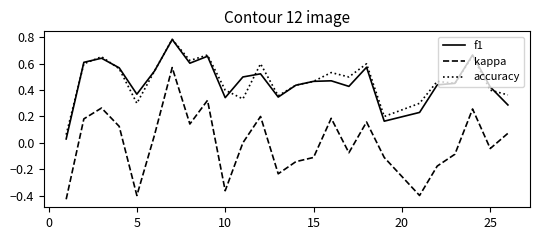

True or false: accuracy and kappa cross at least once.

False